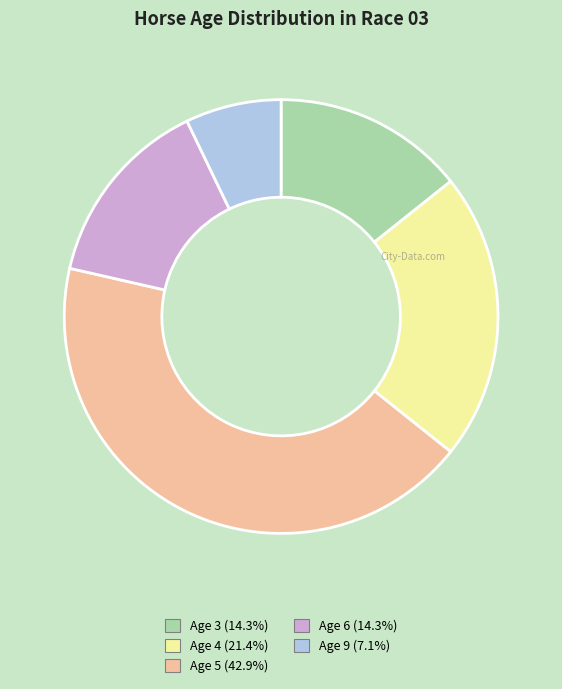

Is the sum of Age 3 and Age 4 greater than half?

No